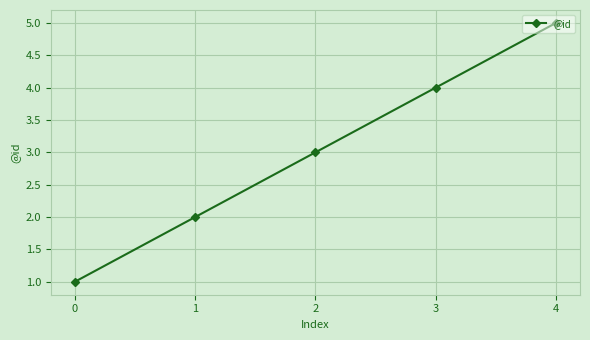

Rank the categories by value from lowest to highest.

0, 1, 2, 3, 4